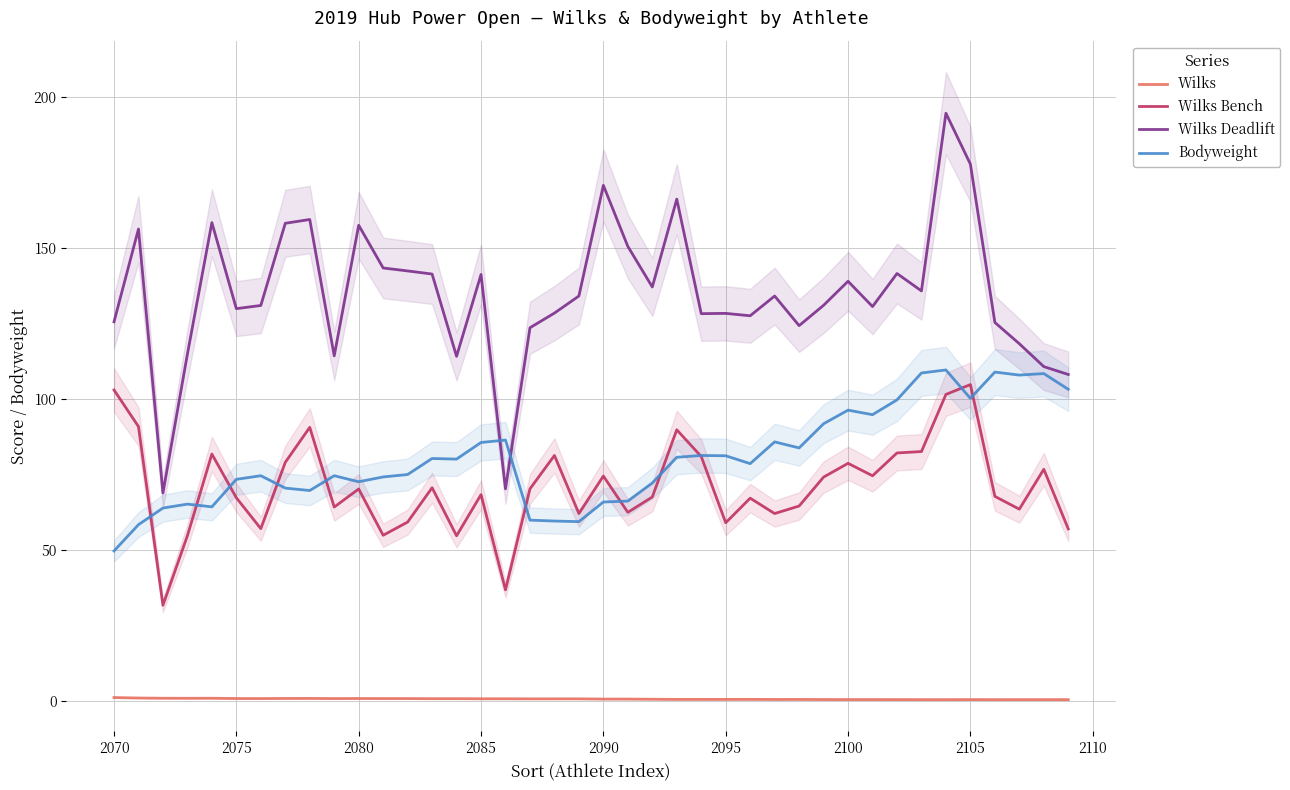

What is the lowest value of the Wilks Bench series?

31.8